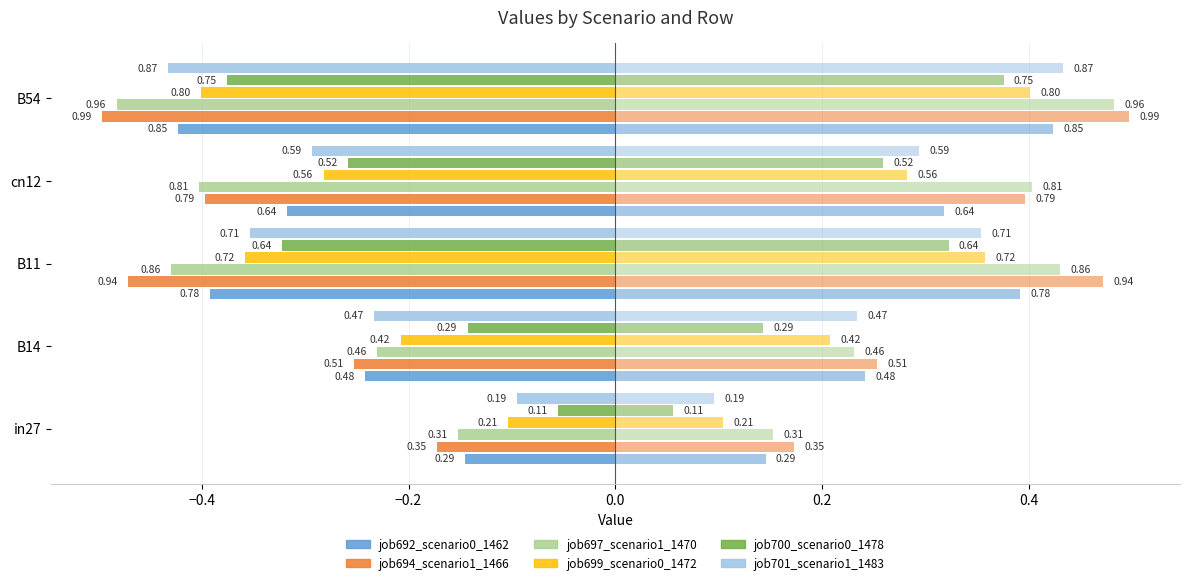

Rank the series at B54 from lowest to highest value.

job694_scenario1_1466, job697_scenario1_1470, job701_scenario1_1483, job692_scenario0_1462, job699_scenario0_1472, job700_scenario0_1478